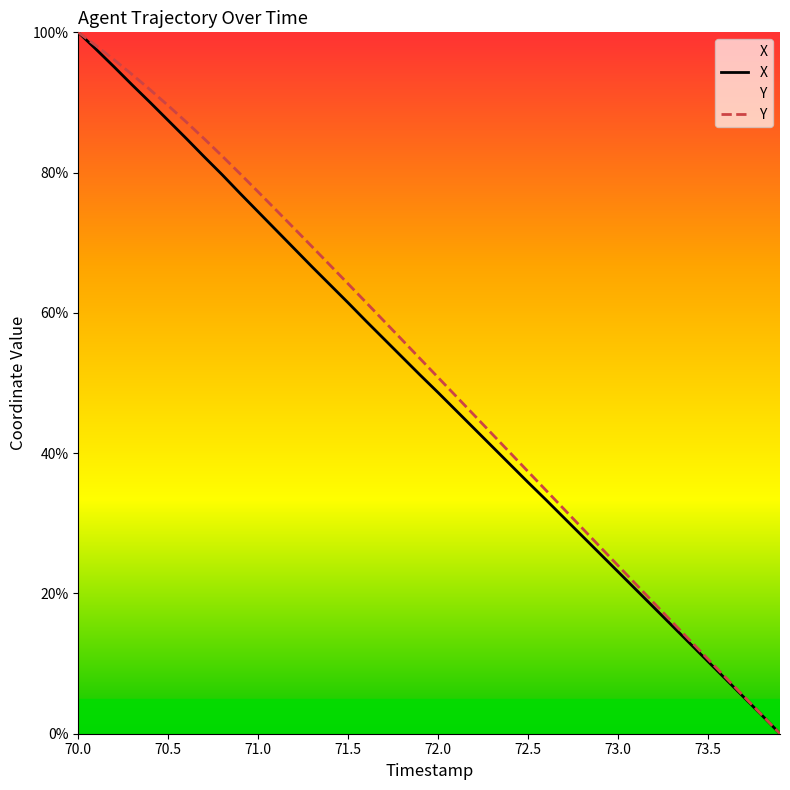

True or false: Y and X intersect in this chart.

False